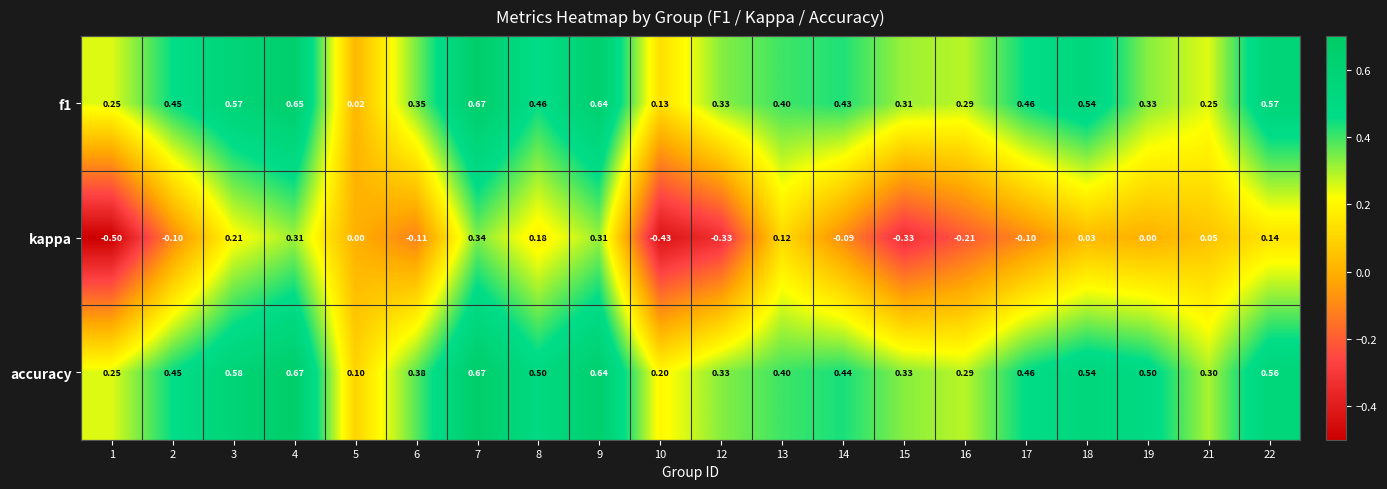

Which series changed the most between 14 and 22?

kappa